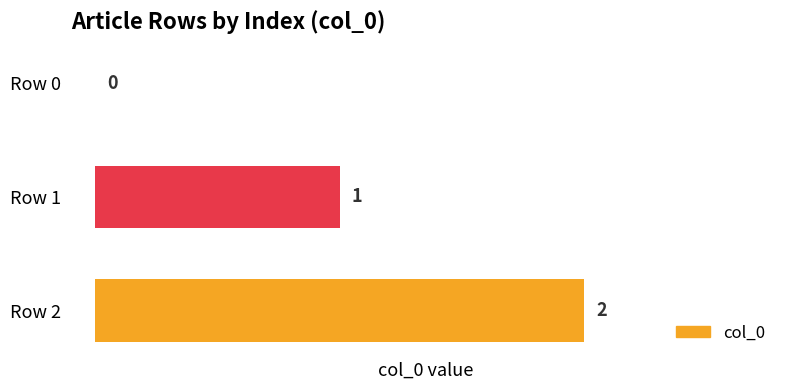

What is the sum of all values?

3